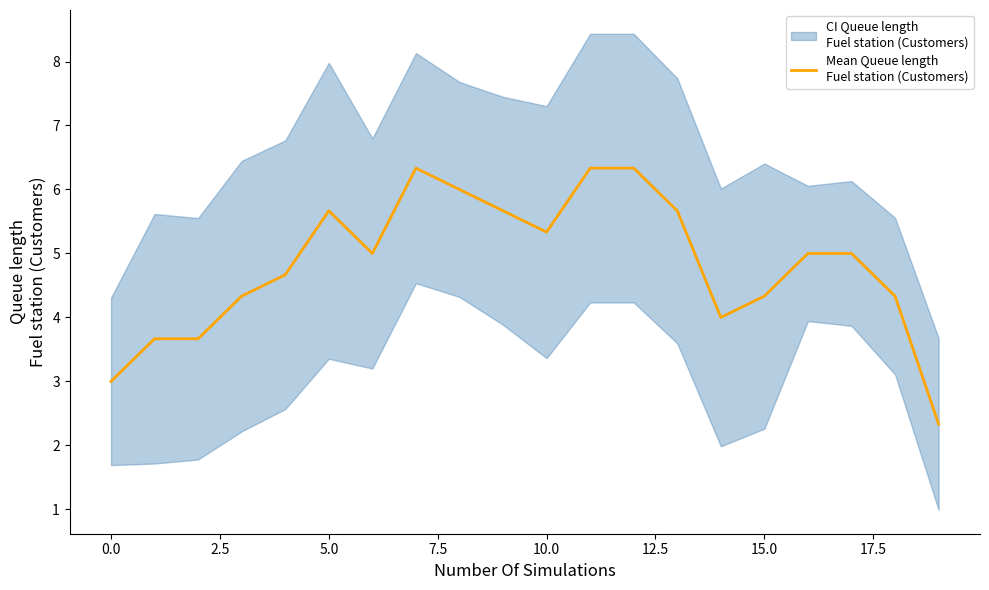

What is the average value?

4.8